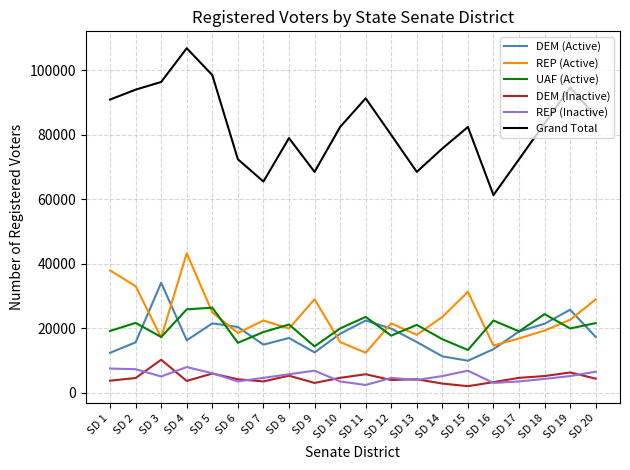

At which category does Grand Total reach its first local peak?

SD 4